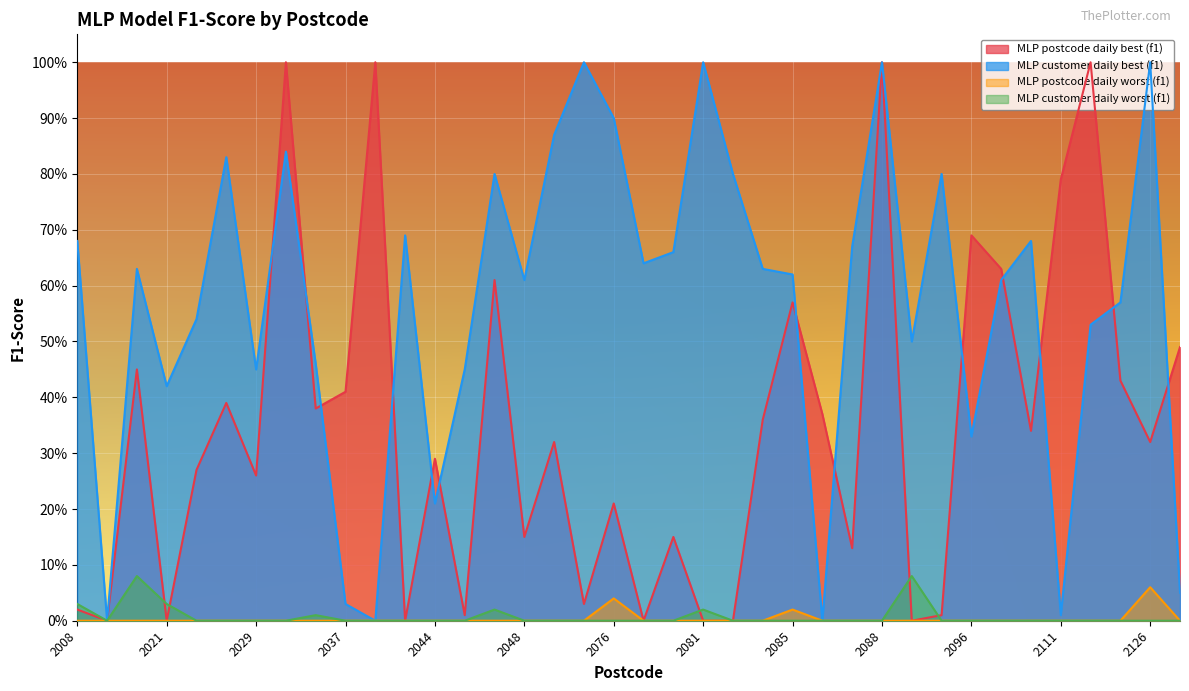

Reading right to left, transcribe all the data shown in this chart.

MLP postcode daily best (f1): 0.5	0.3	0.4	1.0	0.8	0.3	0.6	0.7	0.0	0.0	1.0	0.1	0.4	0.6	0.4	0.0	0.0	0.1	0.0	0.2	0.0	0.3	0.1	0.6	0.0	0.3	0.0	1.0	0.4	0.4	1.0	0.3	0.4	0.3	0.0	0.5	0.0	0.0
MLP customer daily best (f1): 0.1	1.0	0.6	0.5	0.0	0.7	0.6	0.3	0.8	0.5	1.0	0.7	0.0	0.6	0.6	0.8	1.0	0.7	0.6	0.9	1.0	0.9	0.6	0.8	0.5	0.2	0.7	0.0	0.0	0.5	0.8	0.5	0.8	0.5	0.4	0.6	0.0	0.7
MLP postcode daily worst (f1): 0.0	0.1	0.0	0.0	0.0	0.0	0.0	0.0	0.0	0.0	0.0	0.0	0.0	0.0	0.0	0.0	0.0	0.0	0.0	0.0	0.0	0.0	0.0	0.0	0.0	0.0	0.0	0.0	0.0	0.0	0.0	0.0	0.0	0.0	0.0	0.0	0.0	0.0
MLP customer daily worst (f1): 0.0	0.0	0.0	0.0	0.0	0.0	0.0	0.0	0.0	0.1	0.0	0.0	0.0	0.0	0.0	0.0	0.0	0.0	0.0	0.0	0.0	0.0	0.0	0.0	0.0	0.0	0.0	0.0	0.0	0.0	0.0	0.0	0.0	0.0	0.0	0.1	0.0	0.0